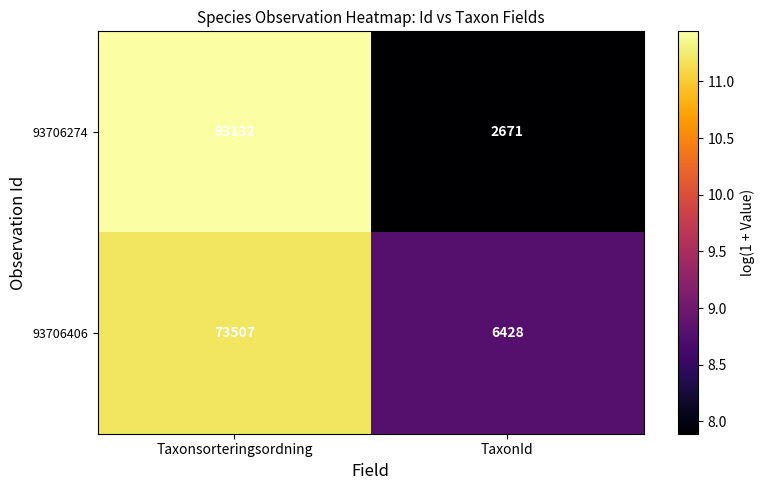

Which series changed the most between Taxonsorteringsordning and TaxonId?

93706274